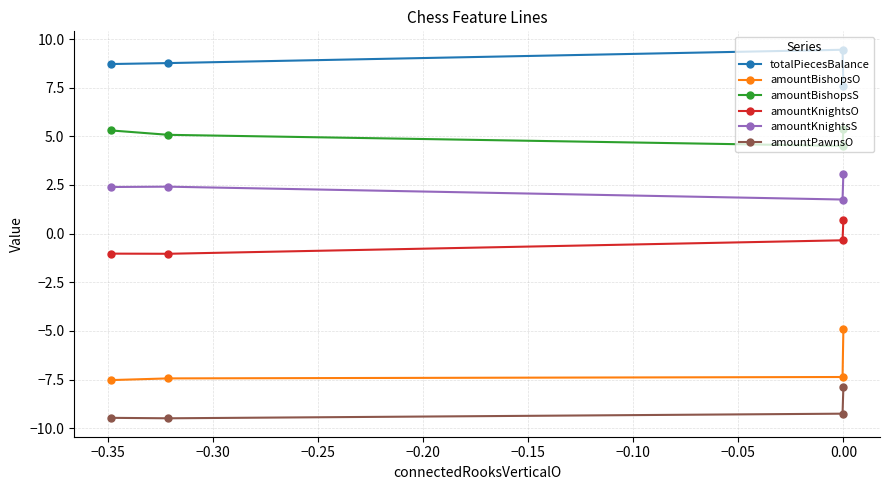

What is the value of the totalPiecesBalance point at the 1st from the left?

8.7